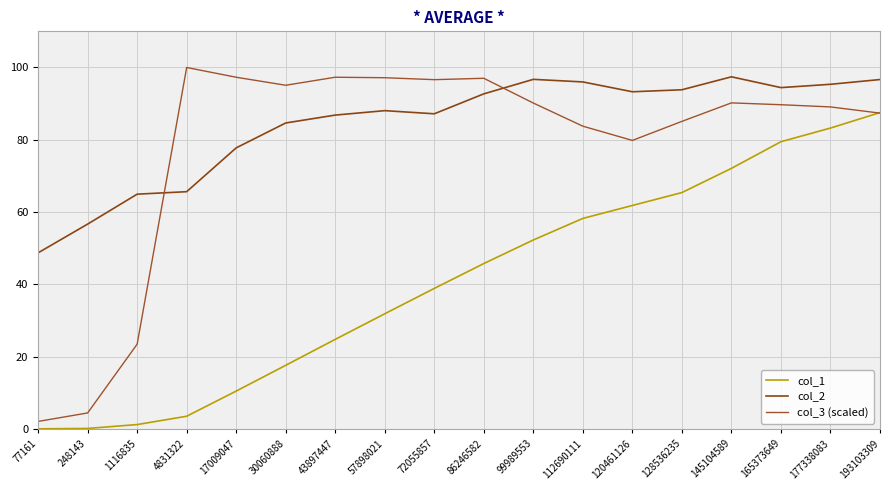

Is it true that col_2 equals 96.7 at 99989553?

True